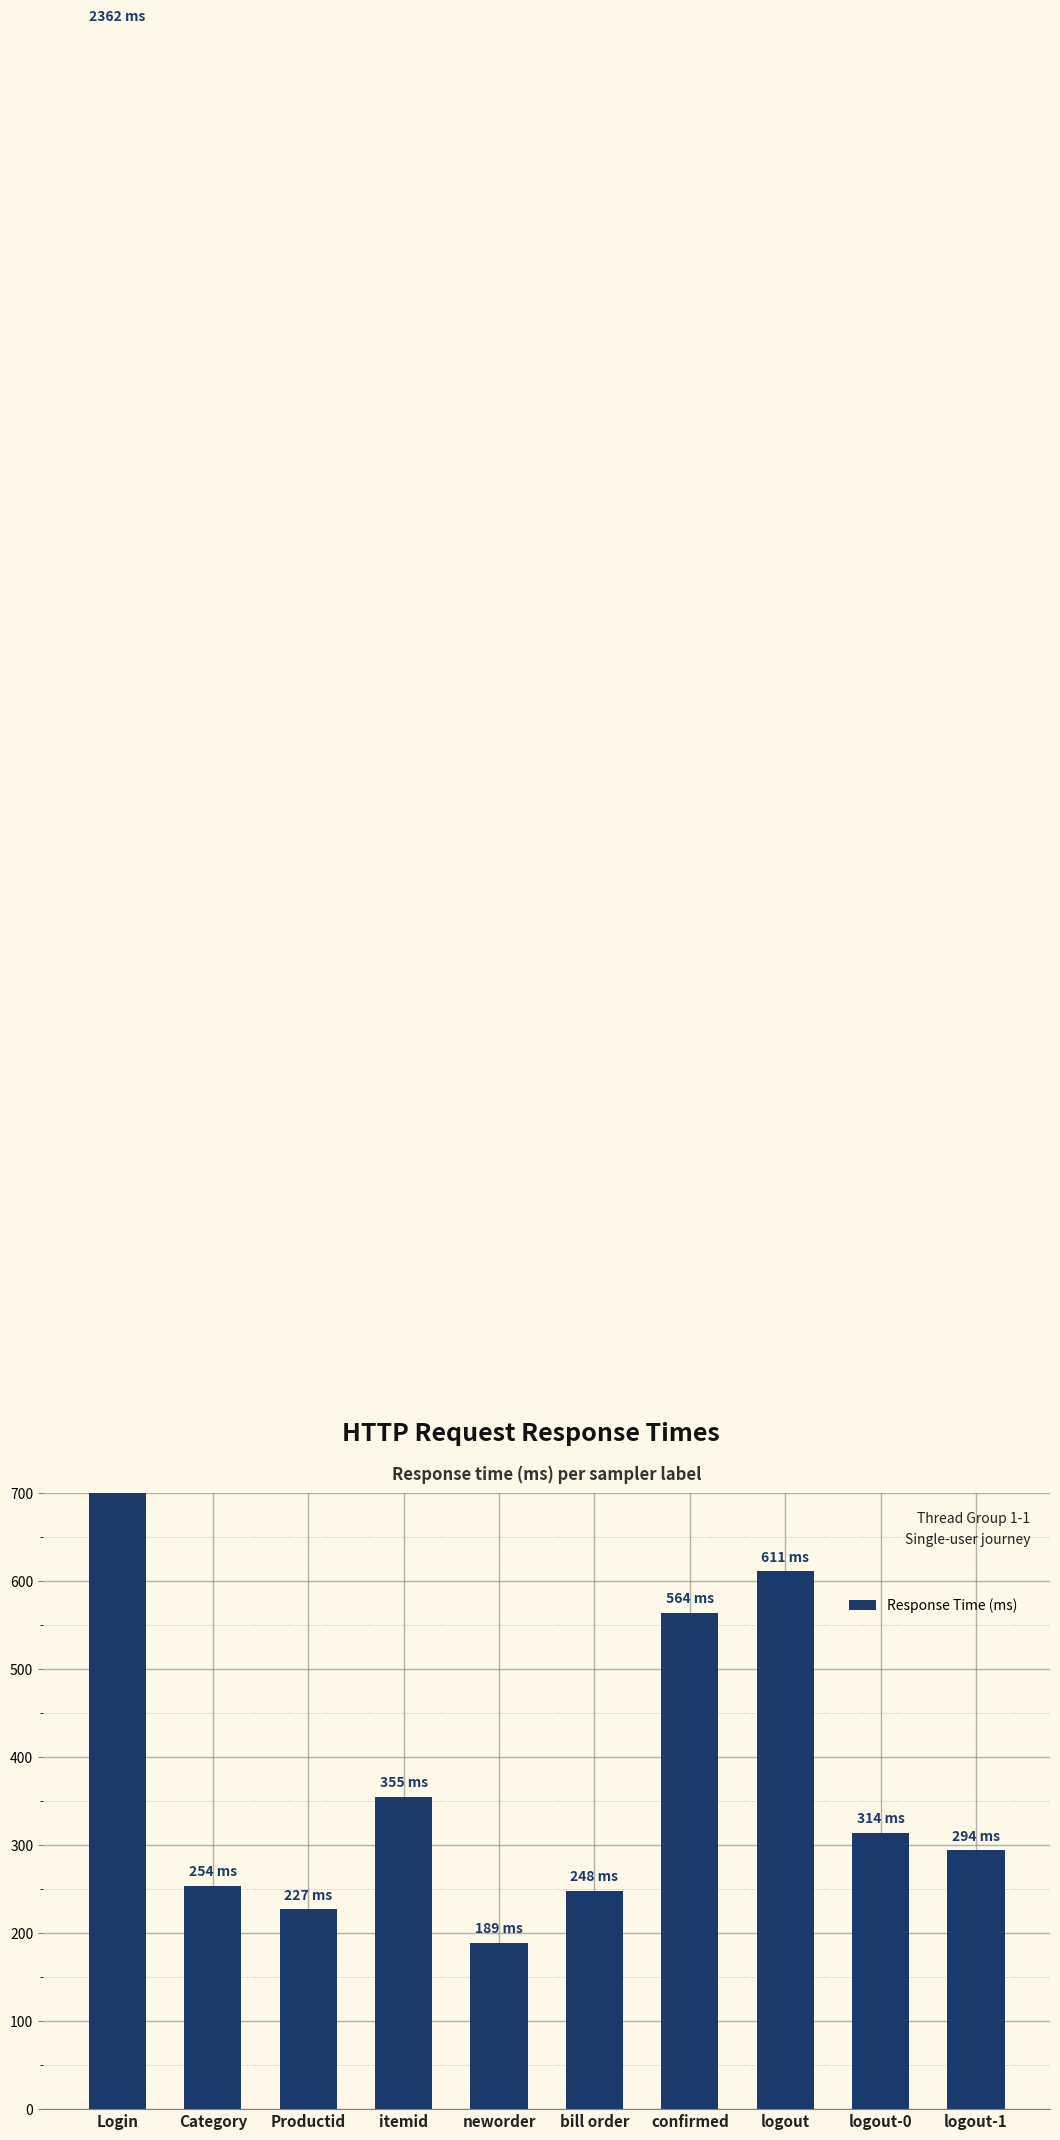

What is the ratio of the value at bill order to the value at Productid?

1.1